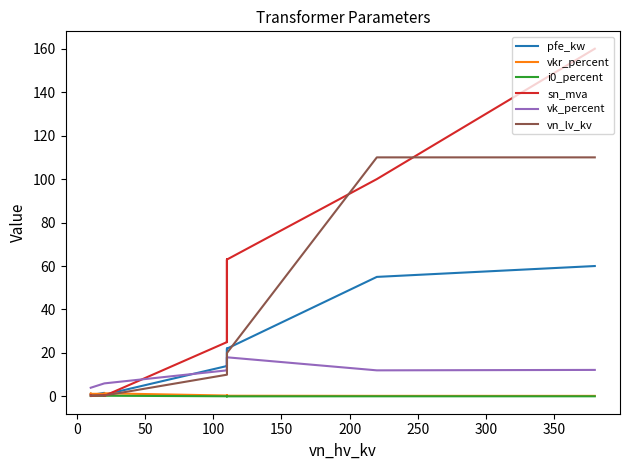

What is the greatest value displayed?

160.0